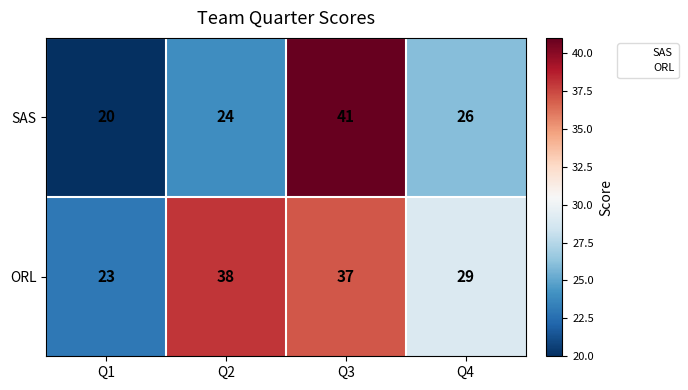

Which label corresponds to the smallest value in the chart?

Q1